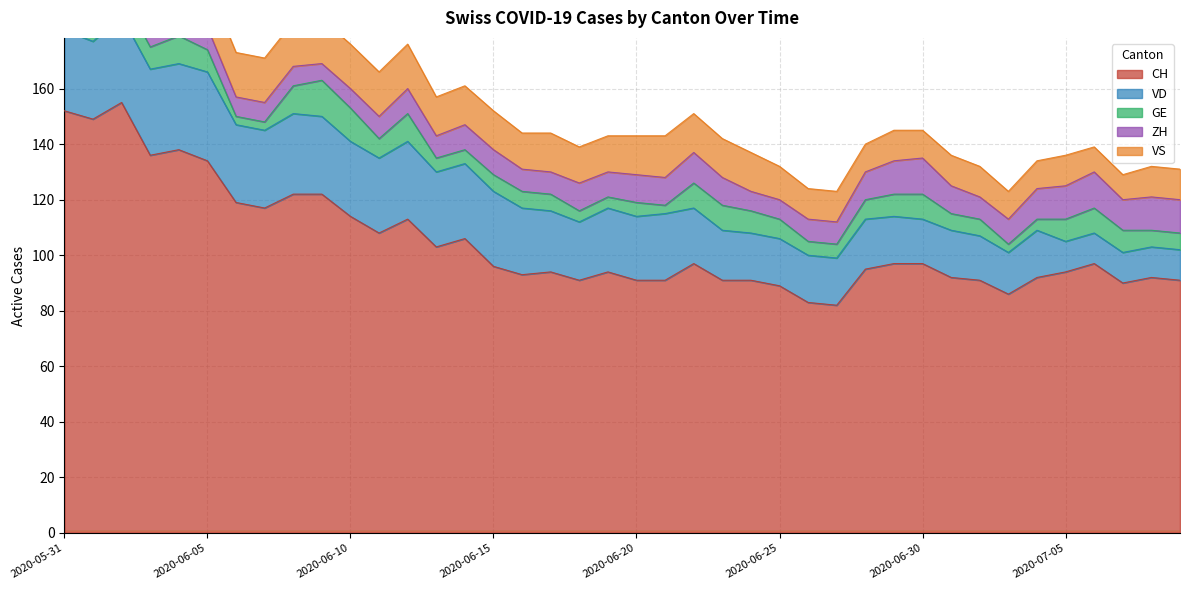

How many intersections are there between GE and ZH?

6